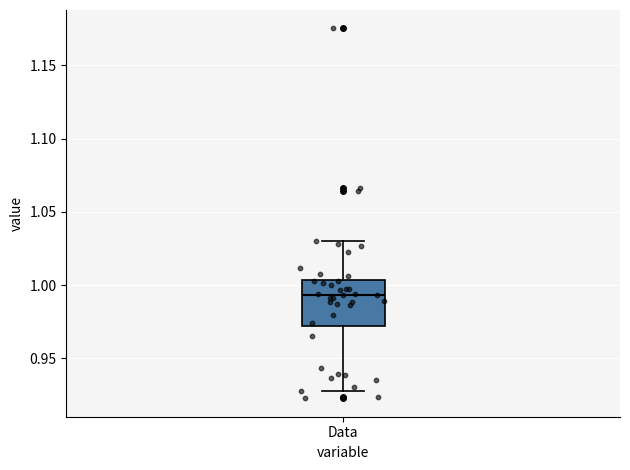

Read this box plot against the y-axis: the position of the median line, the range covered by the box, and the ends of both whiskers. The values are not printed on the chart, so give them approximately, as read against the axis.

median 0.995, box 0.970 to 1.005, whiskers 0.930 to 1.030